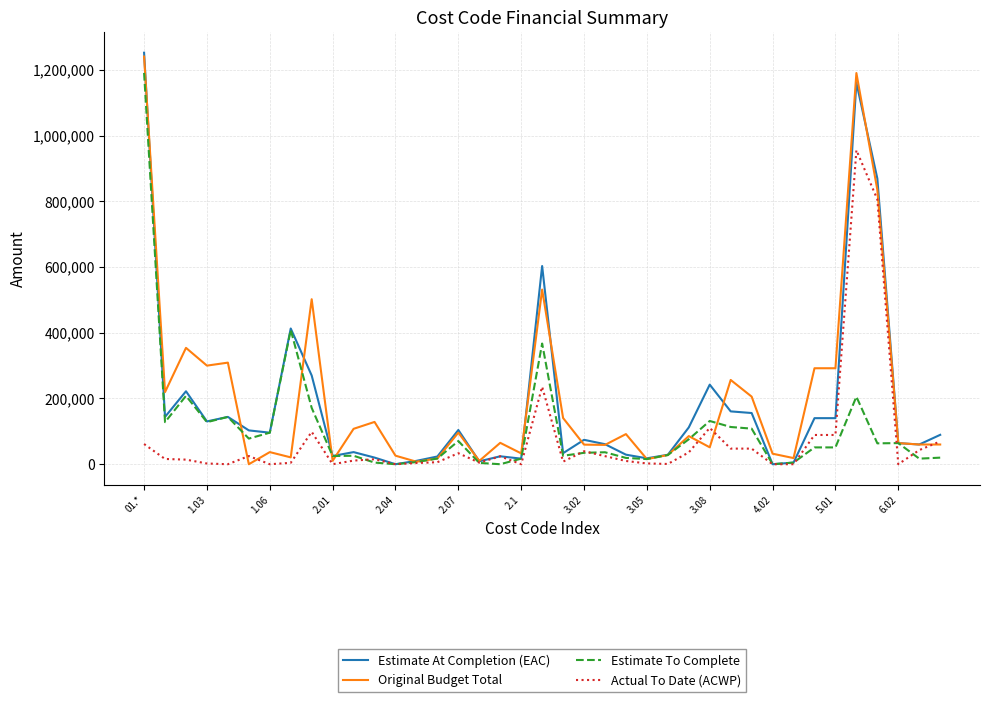

Which series has the widest spread of values?

Estimate At Completion (EAC)